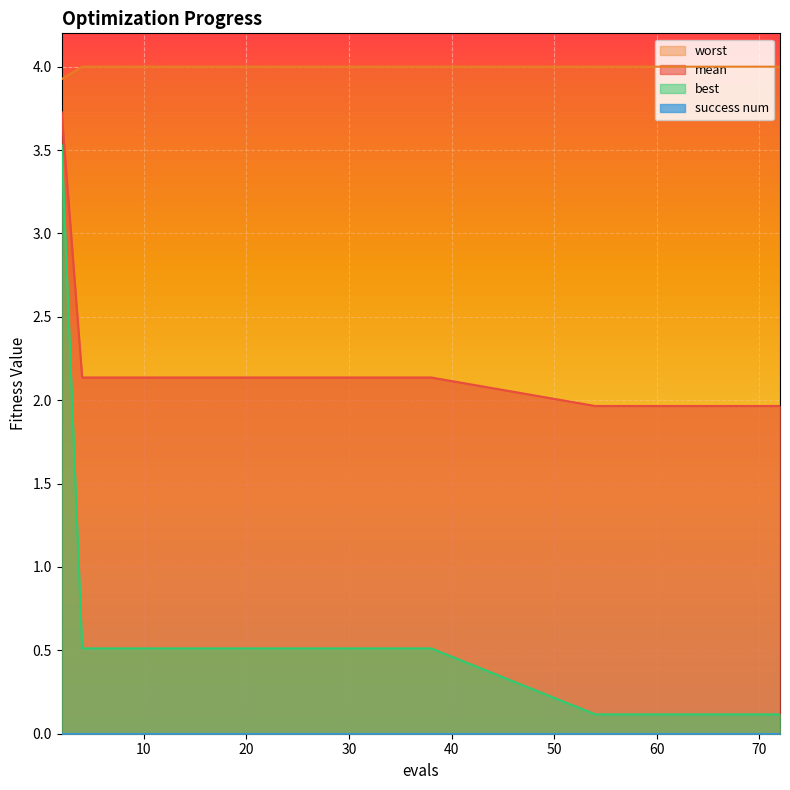

At which label is best closest to 1?

4